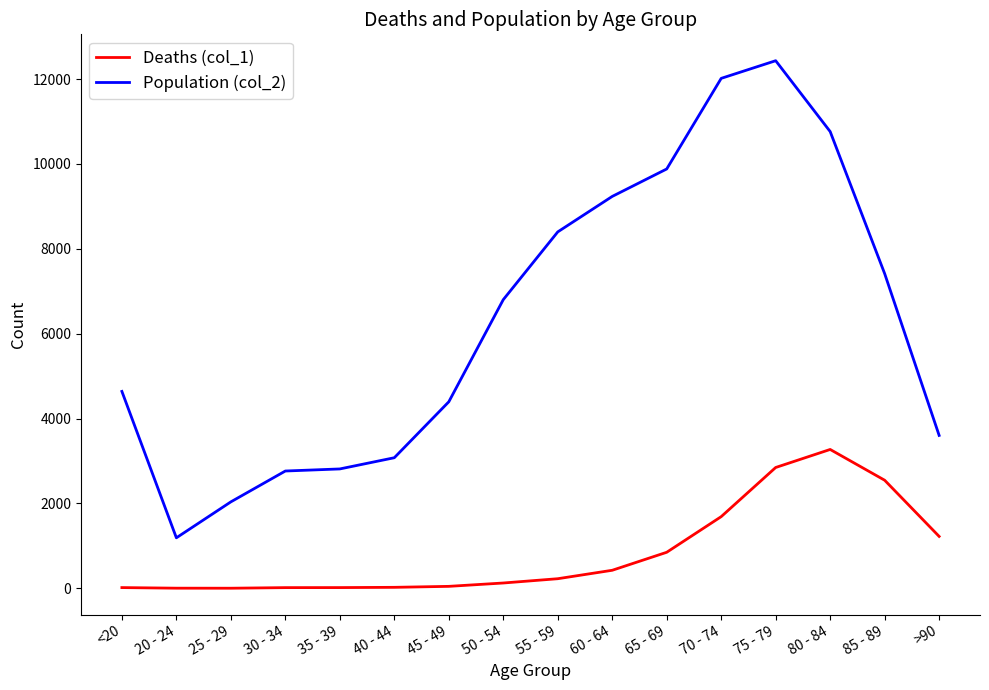

The value of Deaths (col_1) at 85 - 89 is 4247. True or false?

False